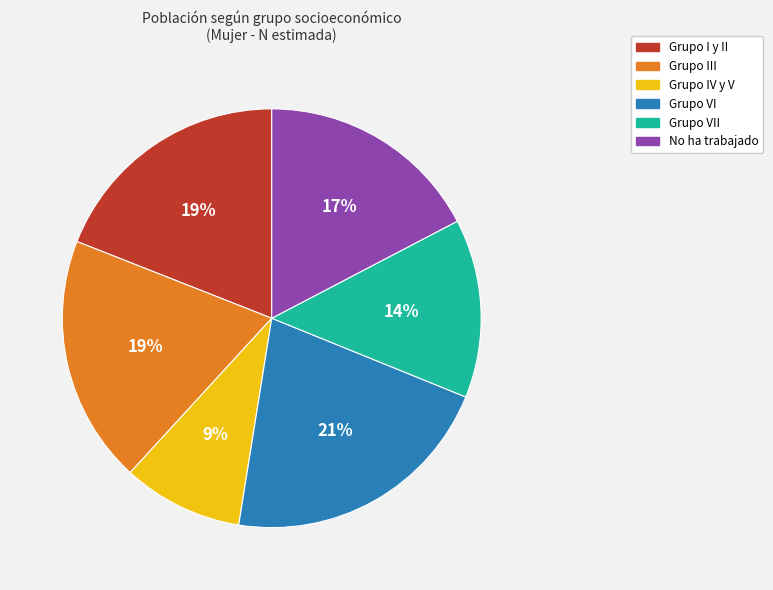

What is the largest slice in the pie chart?

Grupo VI